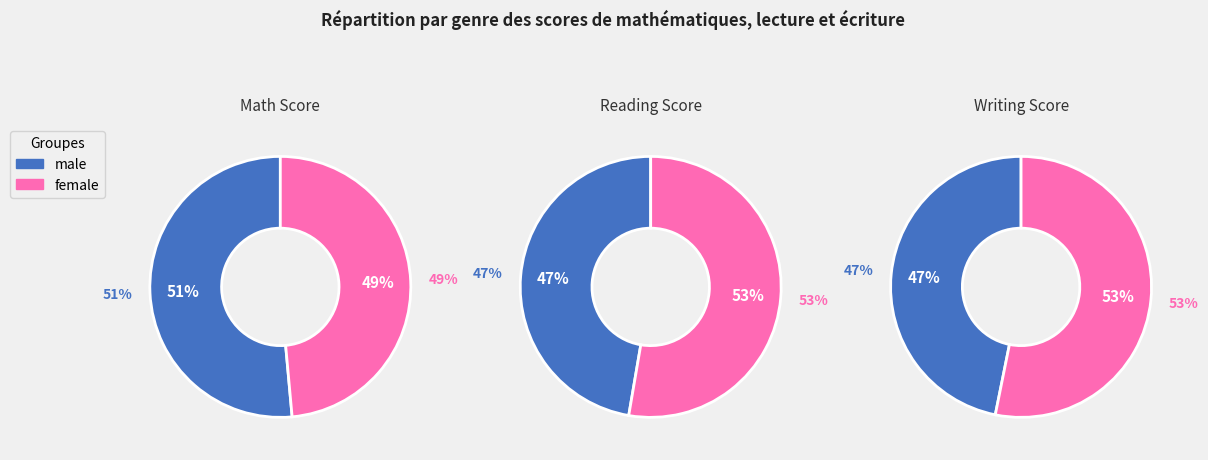

How many slices are in this pie chart?

2